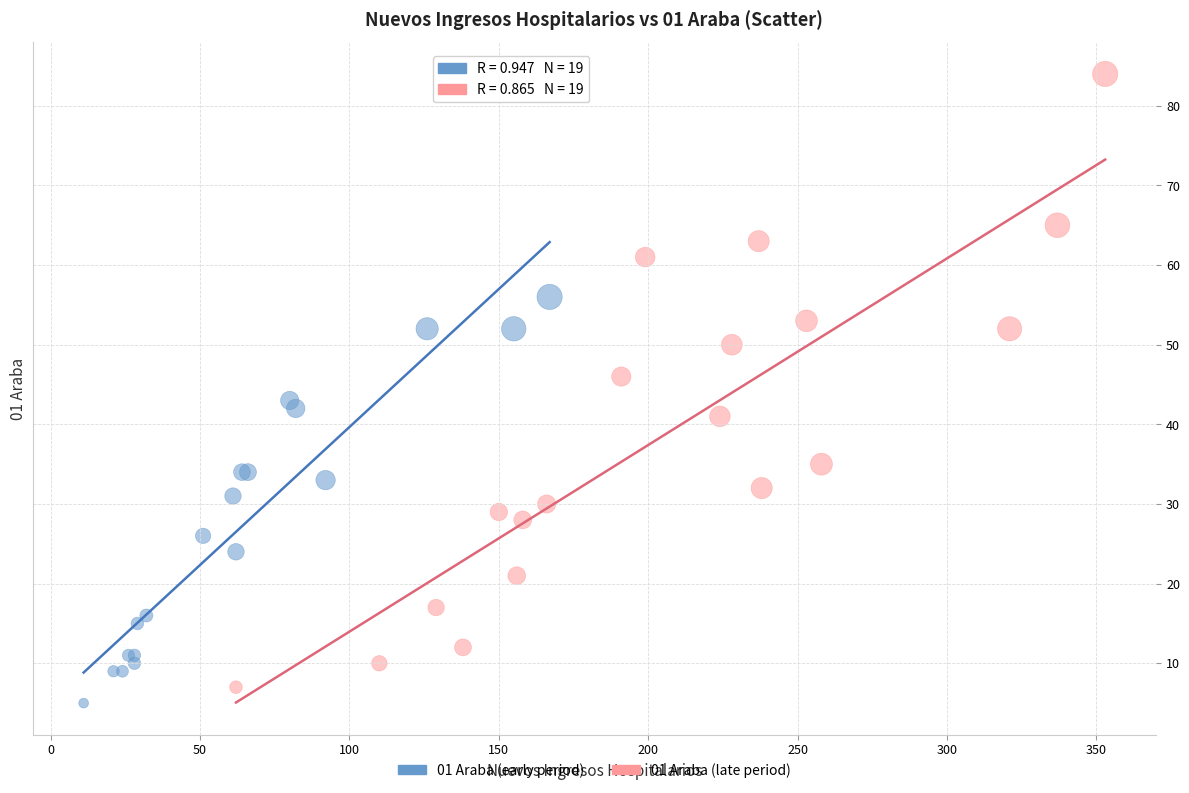

Which series has the largest Y range (max minus min)?

01 Araba (late period)